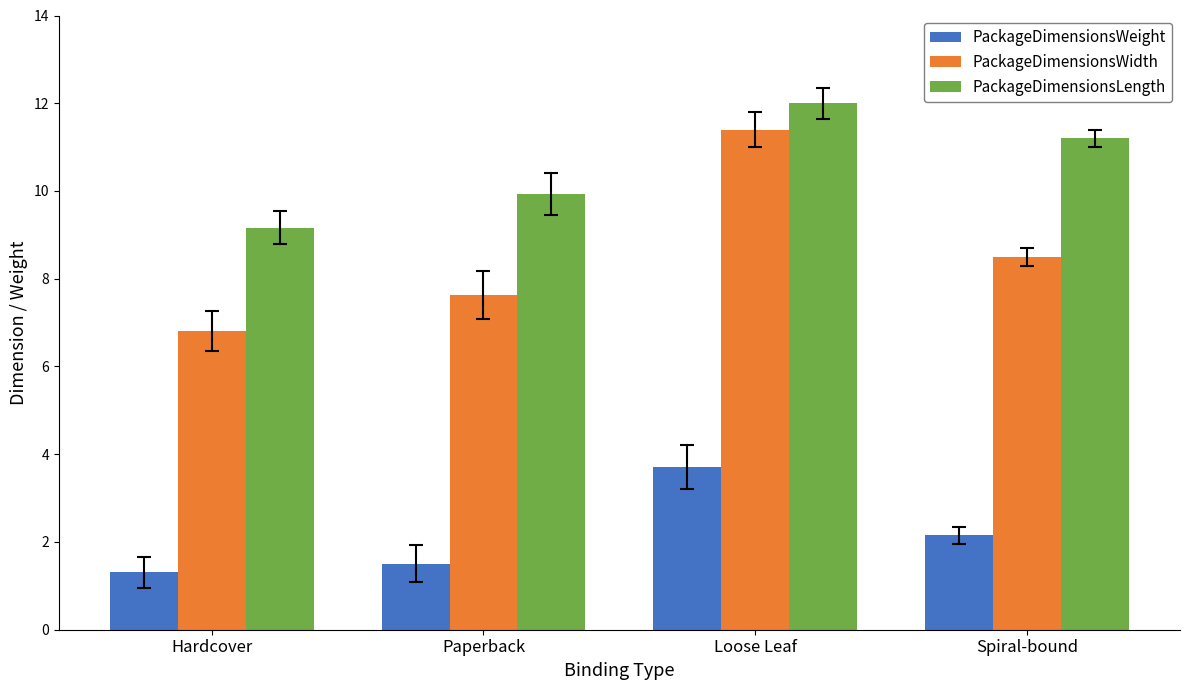

Count the PackageDimensionsWeight values in the range 1 to 3.

3